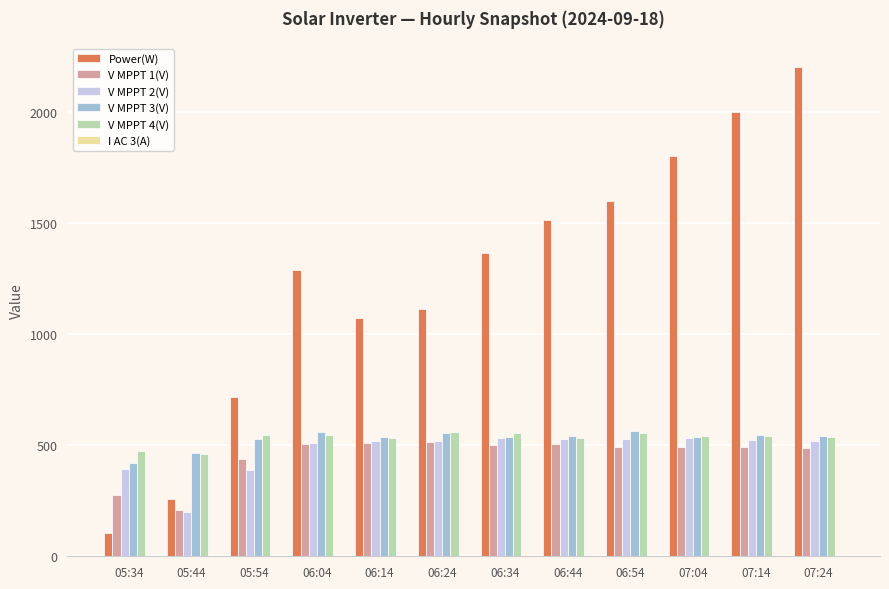

What is the maximum value shown in the chart?

2200.0